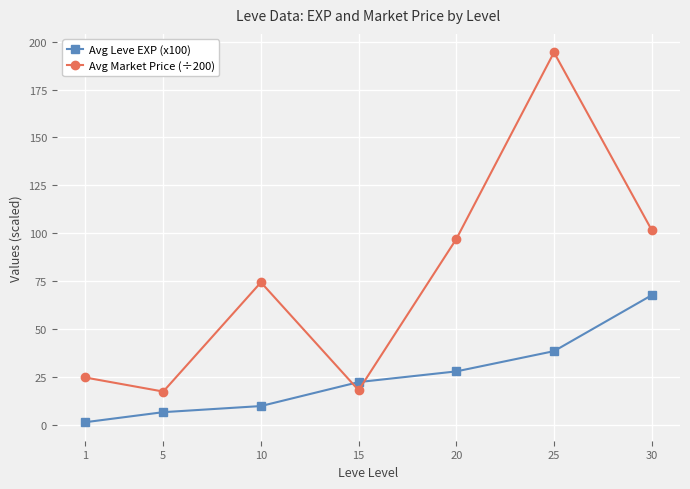

Which series has the largest total across all categories?

Avg Market Price (÷200)